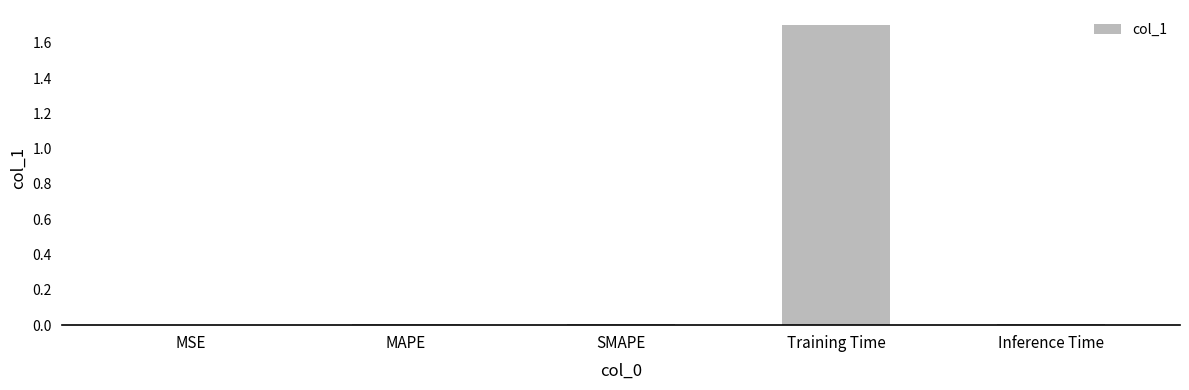

What is the average value?

0.3